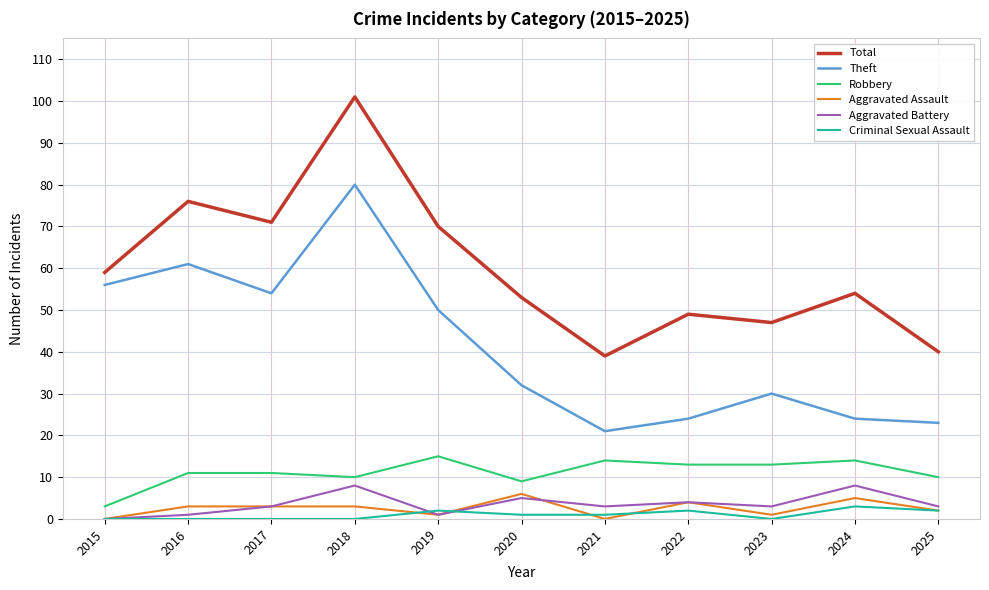

What is the maximum value shown in the chart?

101